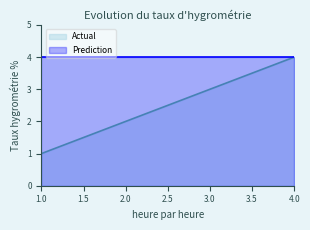

List the labels in order of value, smallest first.

1, 2, 3, 4